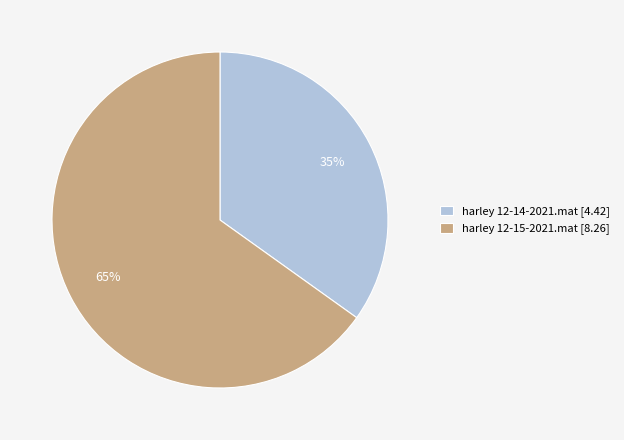

To the nearest percent, what is the difference between the harley 12-15-2021.mat and harley 12-14-2021.mat slice percentages?

30%